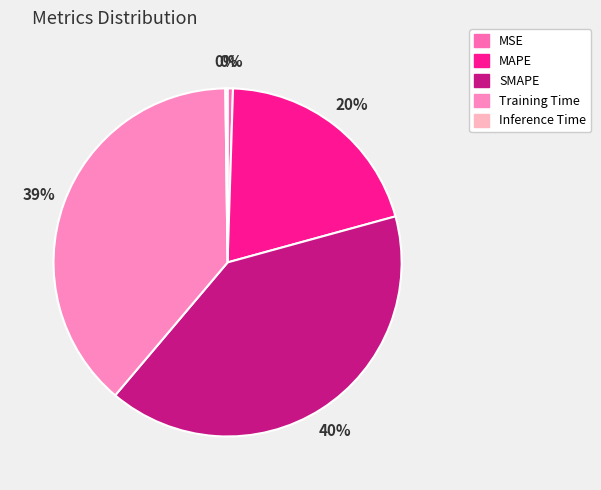

Rank the categories by value from highest to lowest.

SMAPE, Training Time, MAPE, MSE, Inference Time